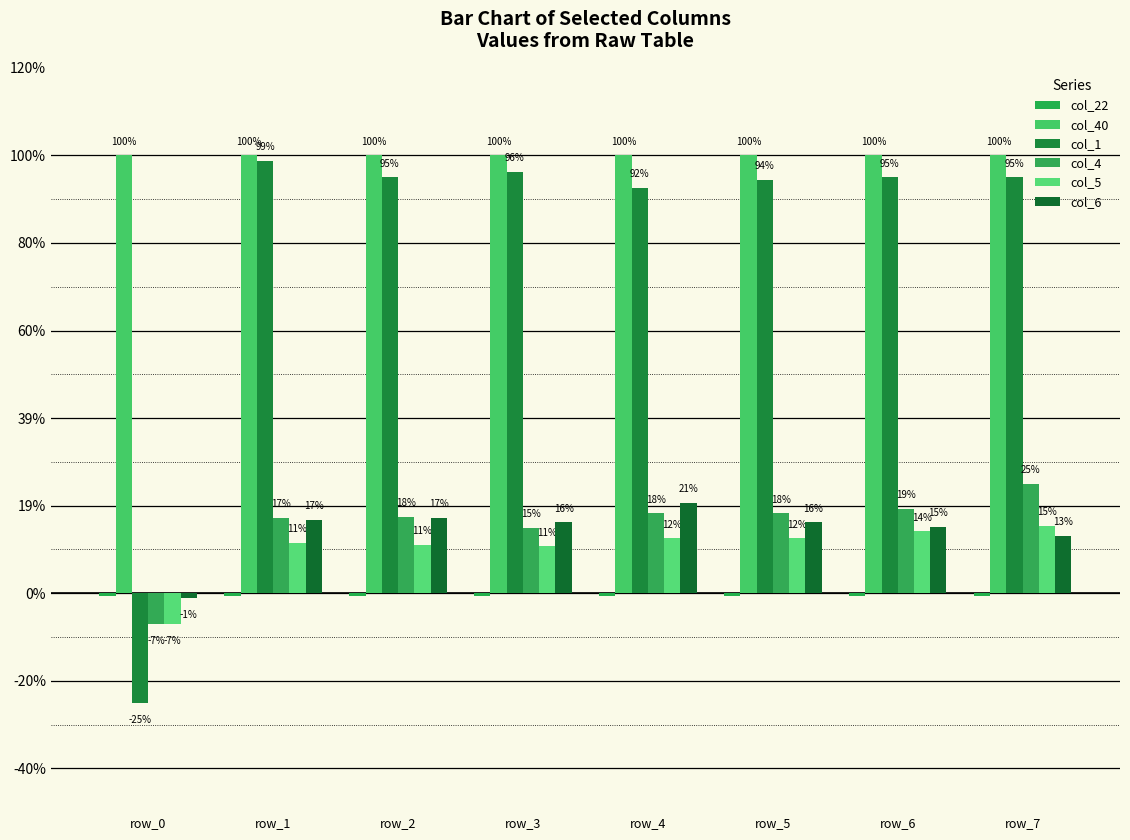

Are the bars grouped side by side (vs. stacked)?

Yes